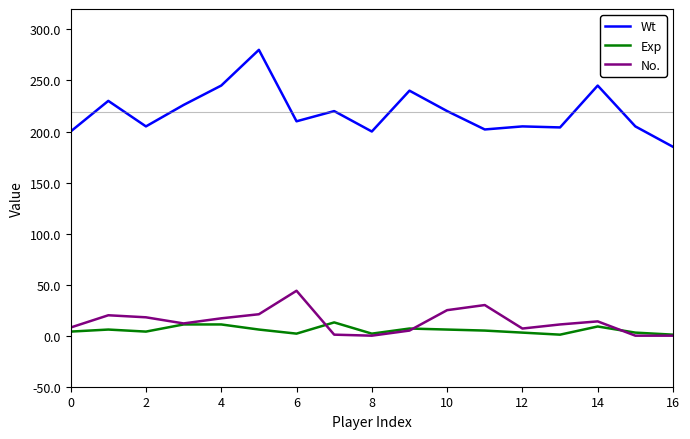

Does the chart have visible grid lines?

No